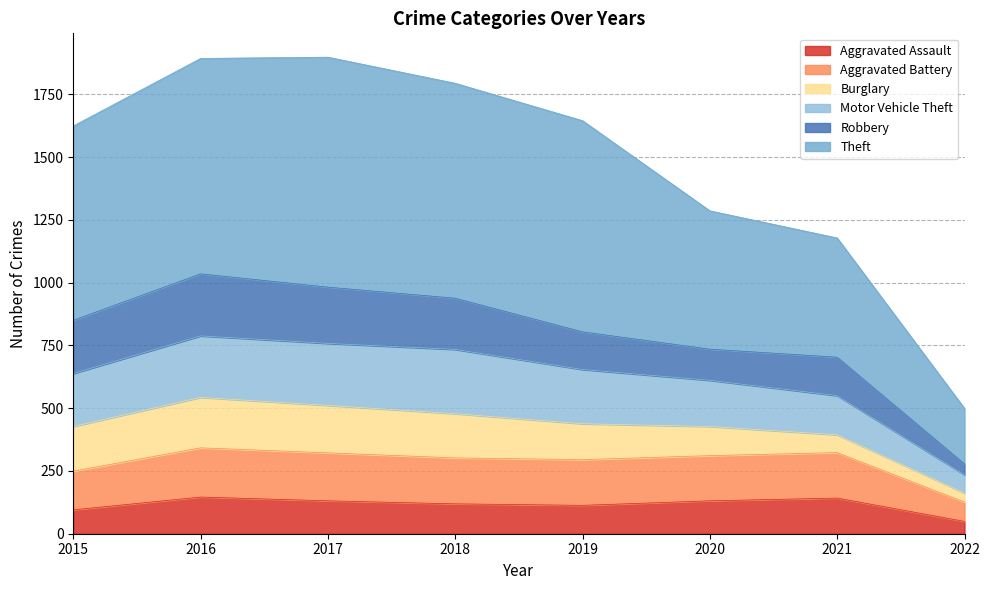

How many data points in Aggravated Assault are above 131?

2